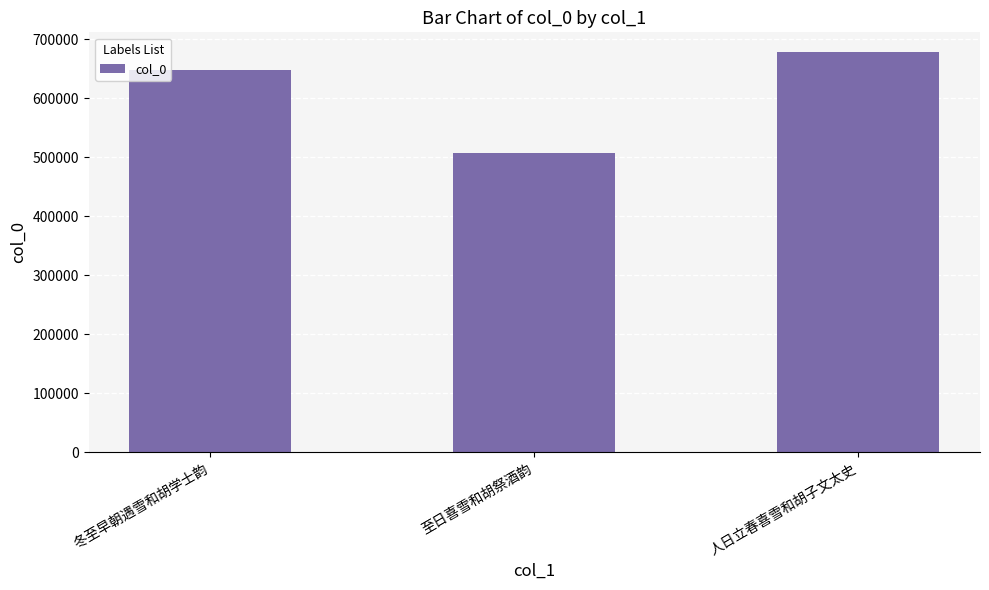

What is the difference between the values at 人日立春喜雪和胡子文太史 and 冬至早朝遇雪和胡学士韵?

29302